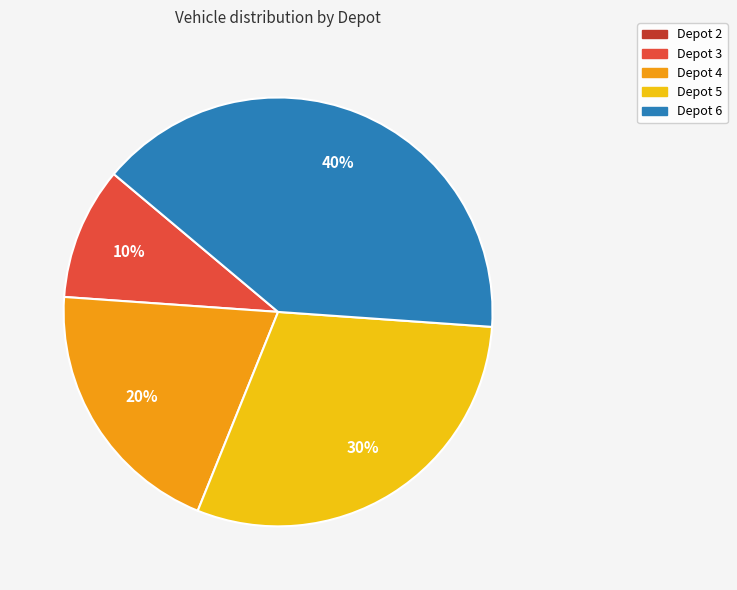

To the nearest percent, what is the combined percentage of Depot 5 and Depot 6?

70%